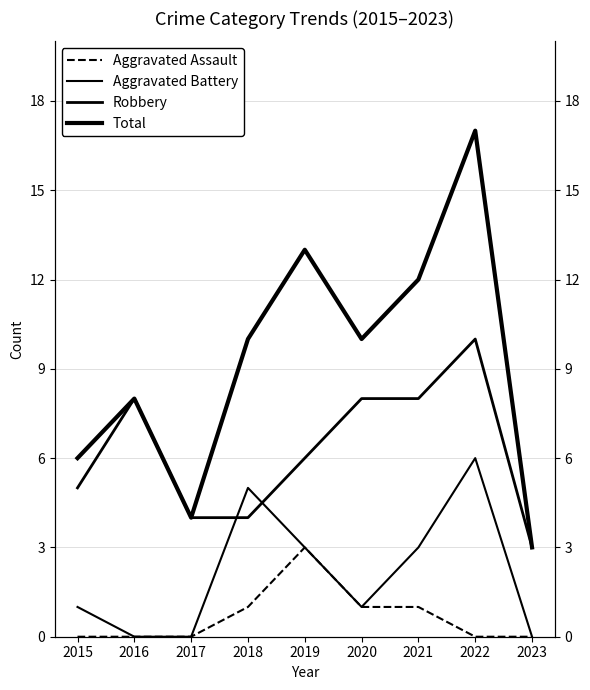

What is the maximum value shown in the chart?

17